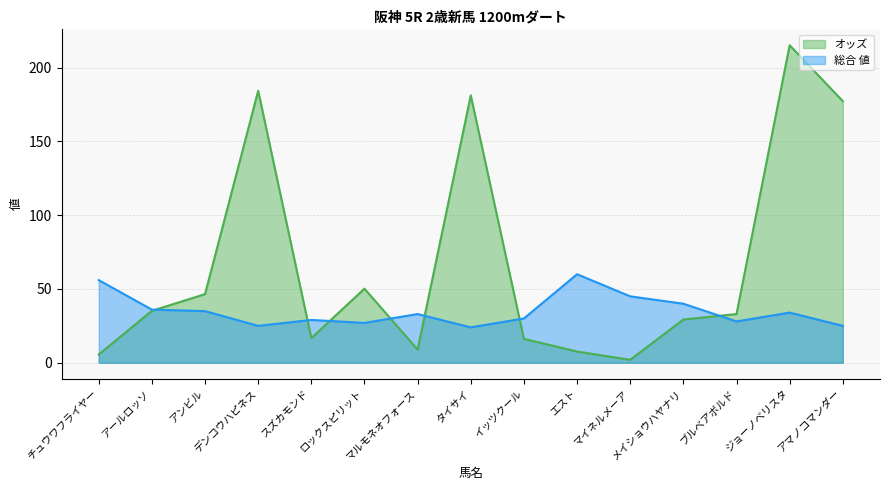

What is the value of the 総合 値 point at the 15th from the left?

25.0